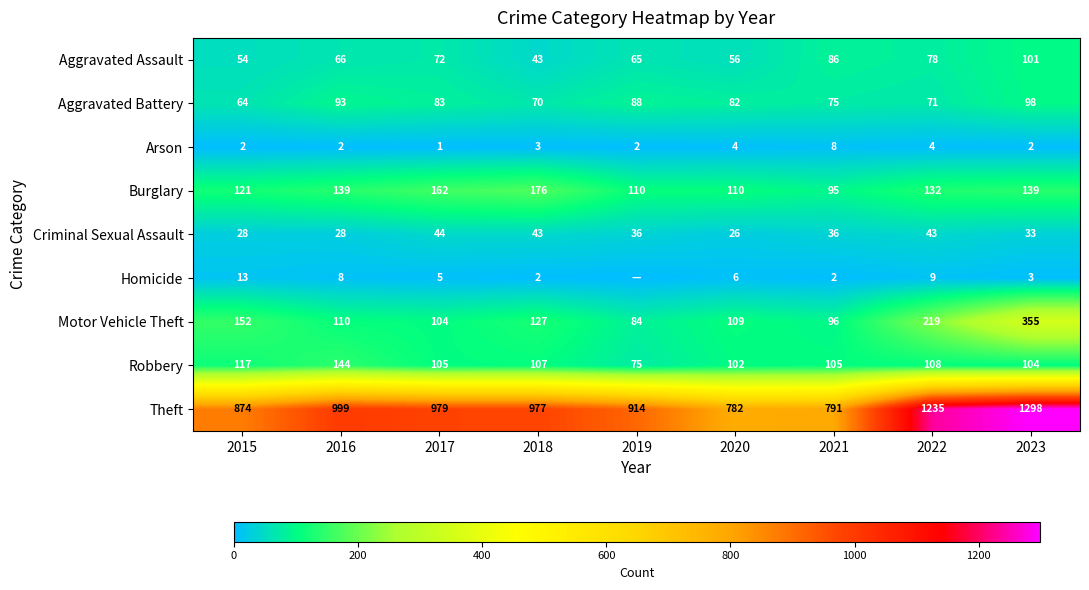

What is the sum of all Burglary values?

1184